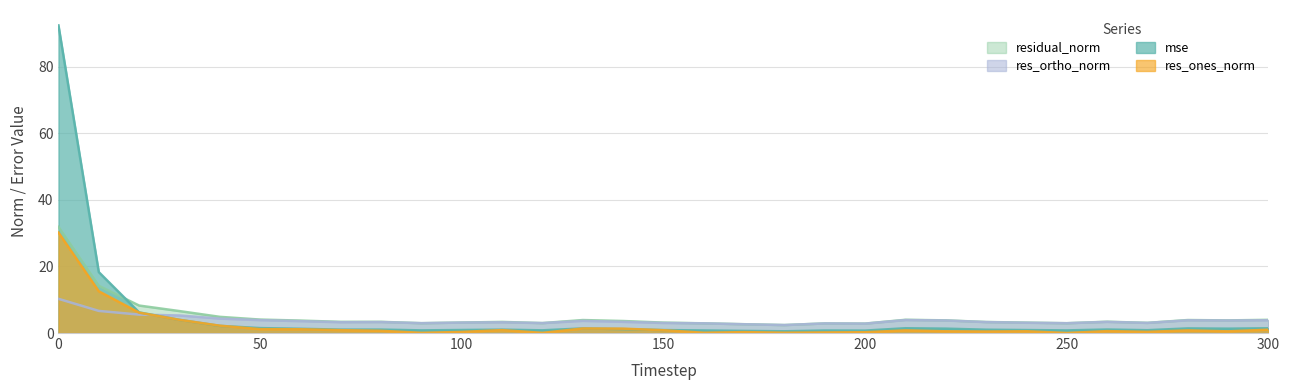

At how many categories does at least one series exceed 11?

2